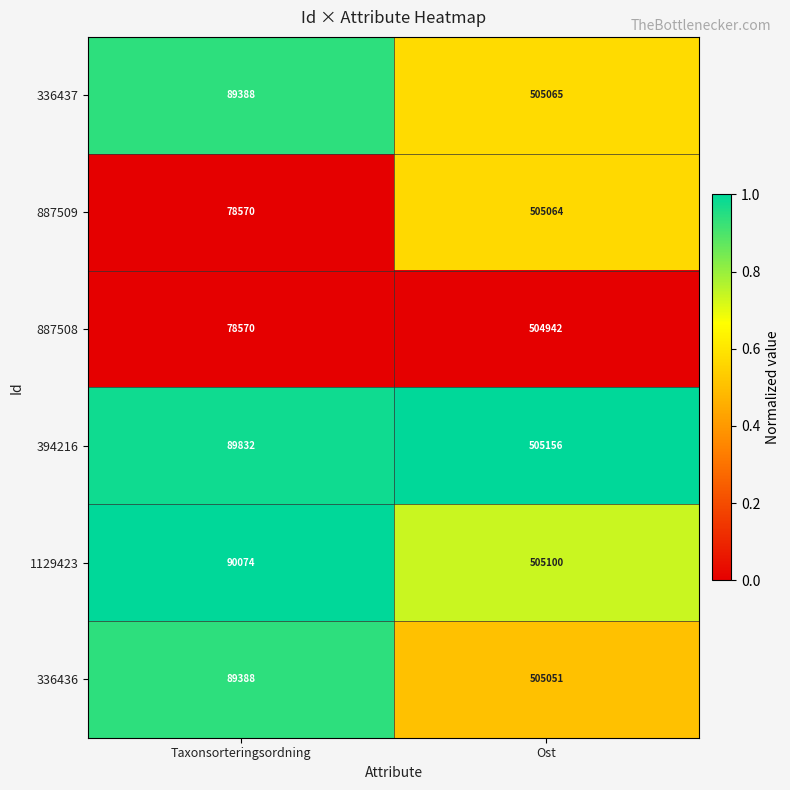

Which series has the largest total across all categories?

1129423